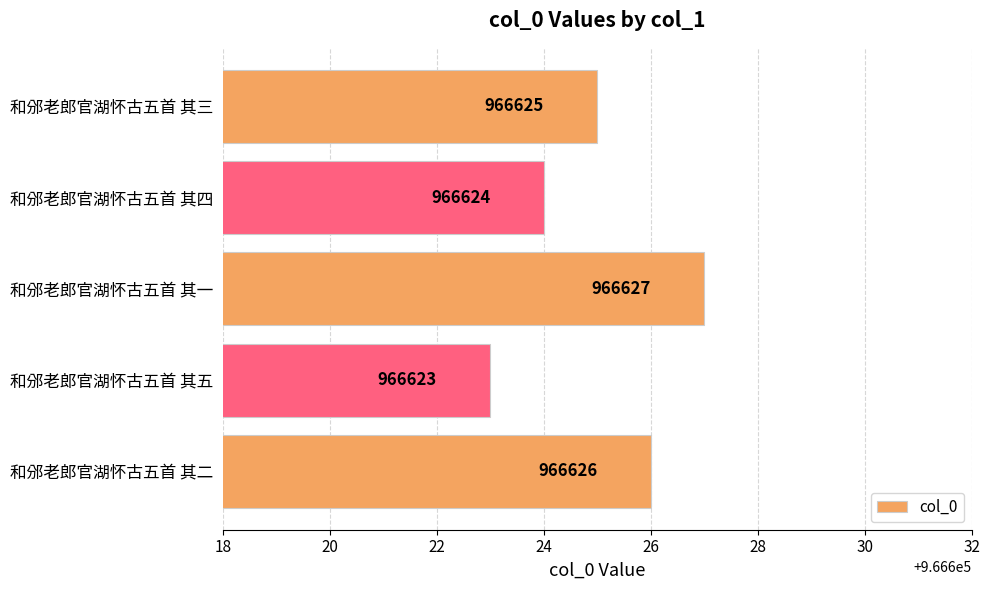

Reading bottom to top, what are all the values shown in this chart?

和邠老郎官湖怀古五首 其二=966626	和邠老郎官湖怀古五首 其五=966623	和邠老郎官湖怀古五首 其一=966627	和邠老郎官湖怀古五首 其四=966624	和邠老郎官湖怀古五首 其三=966625